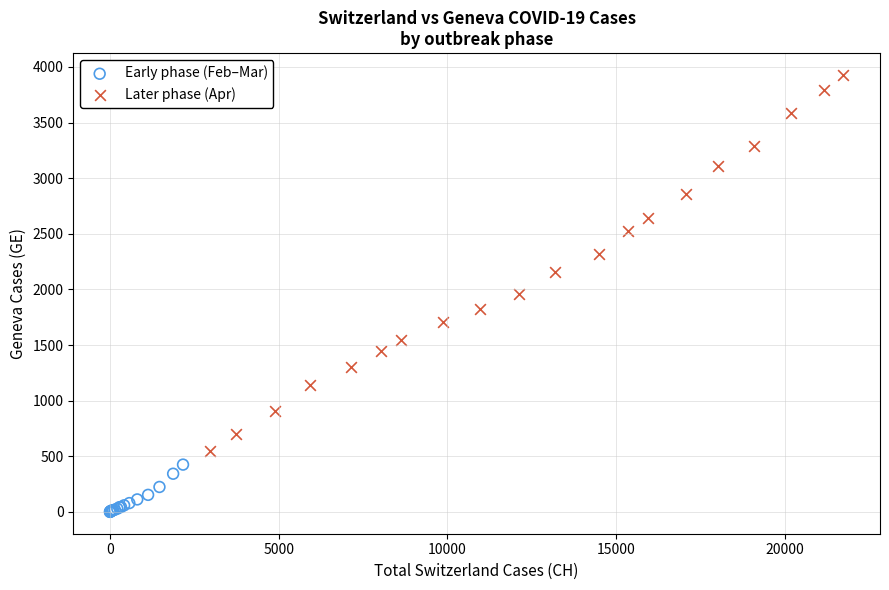

Which series reaches the maximum Y coordinate?

Later phase (Apr)